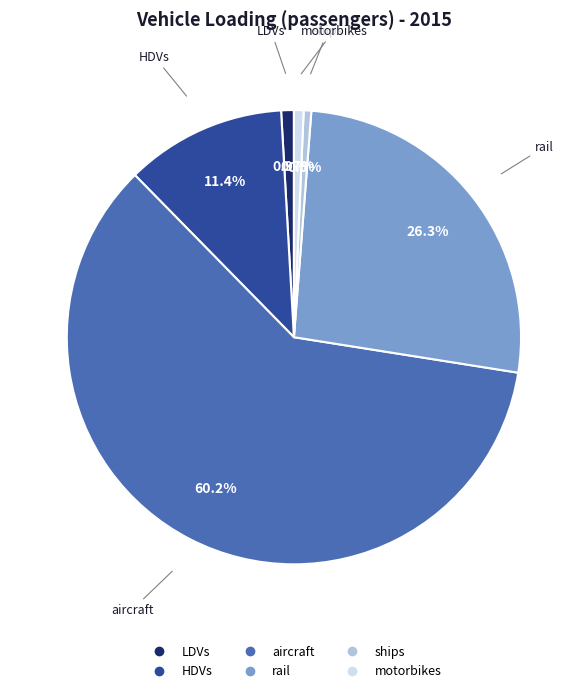

Approximately how many times larger is the value at ships compared to motorbikes?

0.8